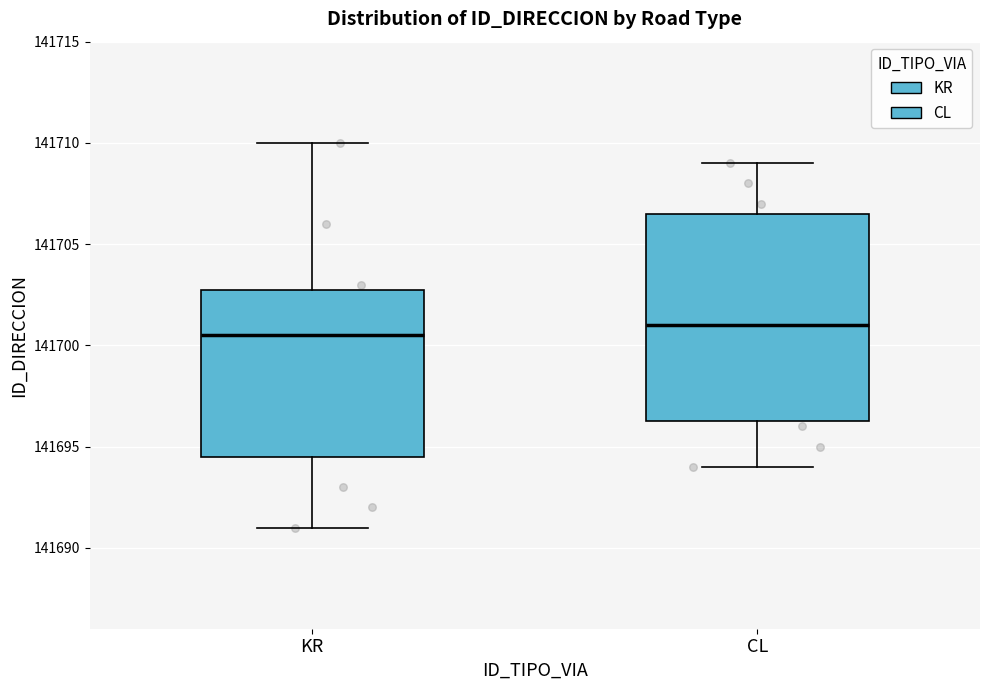

Reading left to right, transcribe this box plot: for each box, give where its median line is, the range the box spans, and where its two whiskers end, as read against the y-axis. The values are not printed on the chart, so give them approximately, as read against the axis.

KR: median 141700.5, box 141694.5 to 141703.0, whiskers 141691.0 to 141710.0
CL: median 141701.0, box 141696.5 to 141706.5, whiskers 141694.0 to 141709.0